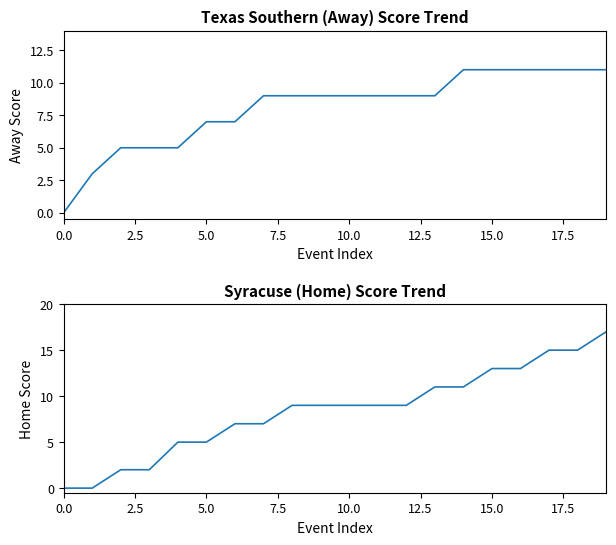

Reading right to left, transcribe all the data shown in this chart.

Away Score: 11	11	11	11	11	11	9	9	9	9	9	9	9	7	7	5	5	5	3	0
Home Score: 17	15	15	13	13	11	11	9	9	9	9	9	7	7	5	5	2	2	0	0